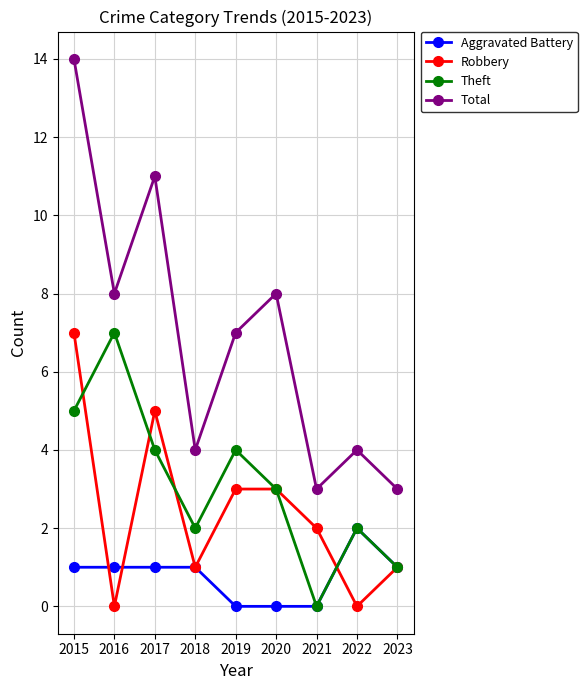

True or false: Theft has more than 2 interior local peaks.

True